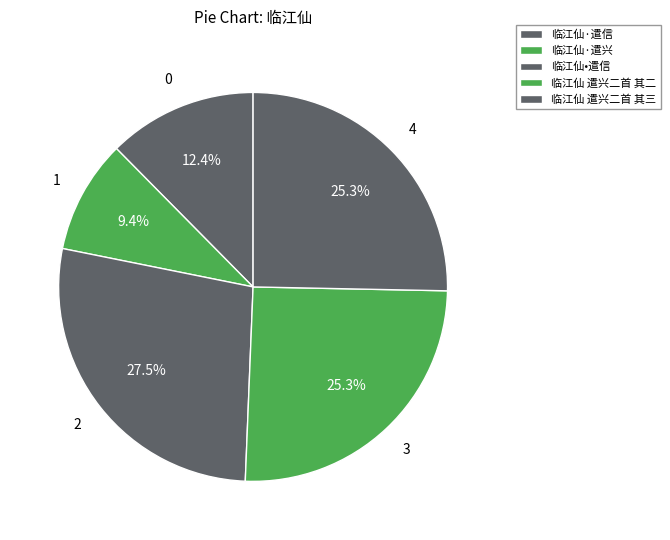

How many segments does this pie chart have?

5